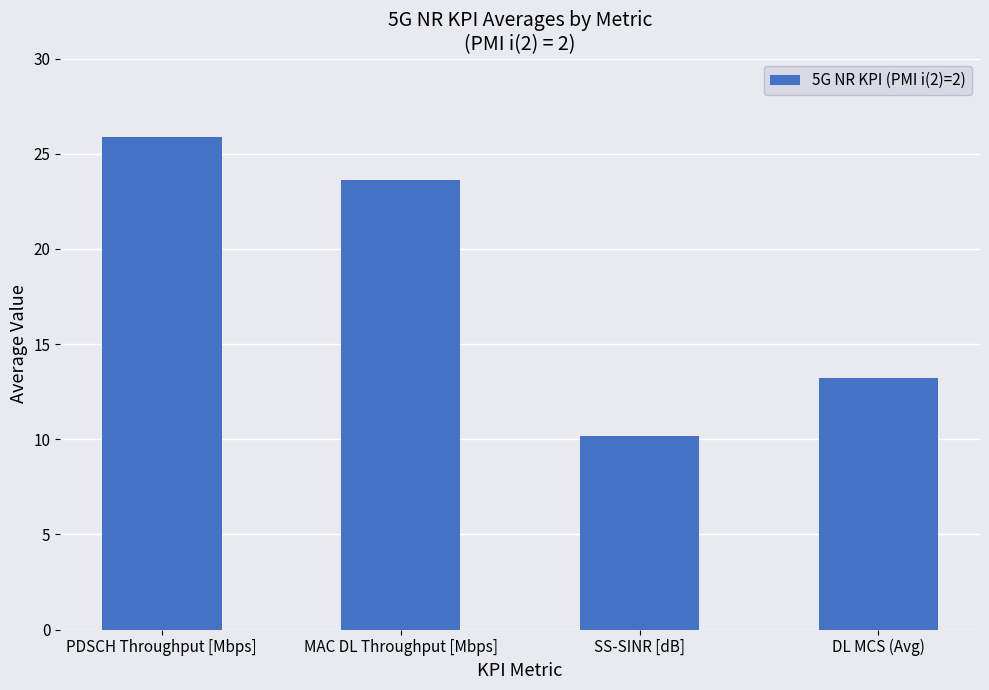

What is the average value?

18.2